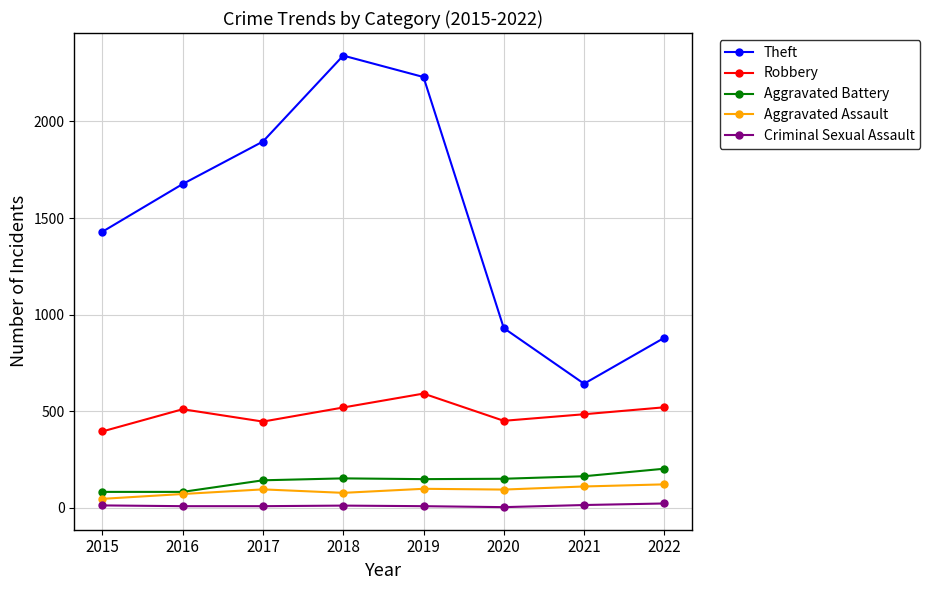

Is it true that Robbery equals 154 at 2016?

False